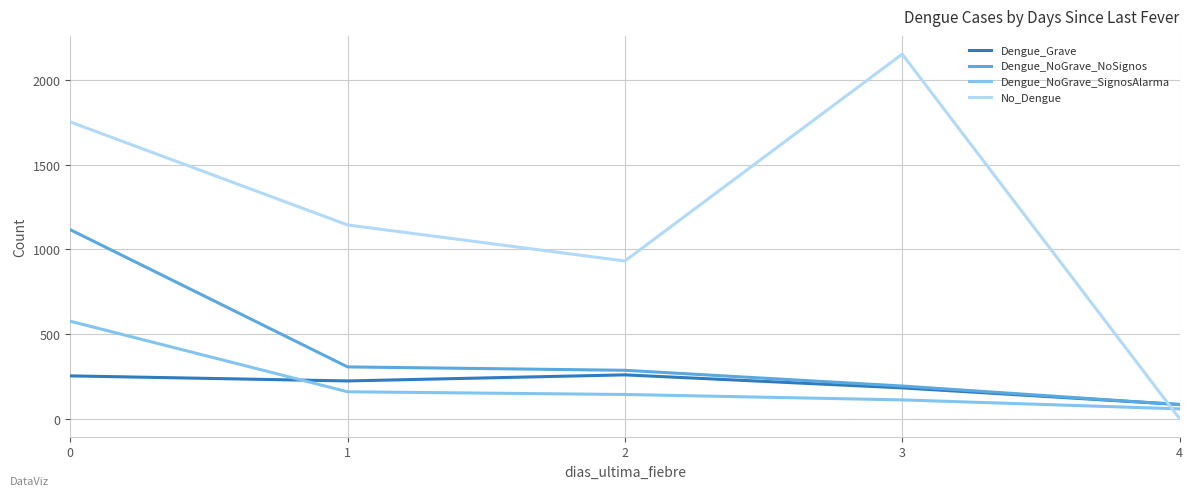

How many intersections are there between Dengue_Grave and Dengue_NoGrave_SignosAlarma?

1